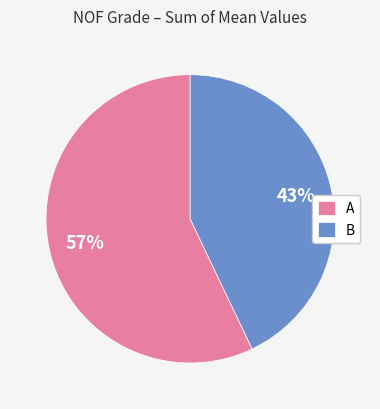

The B slice represents 58% of the pie. True or false?

False